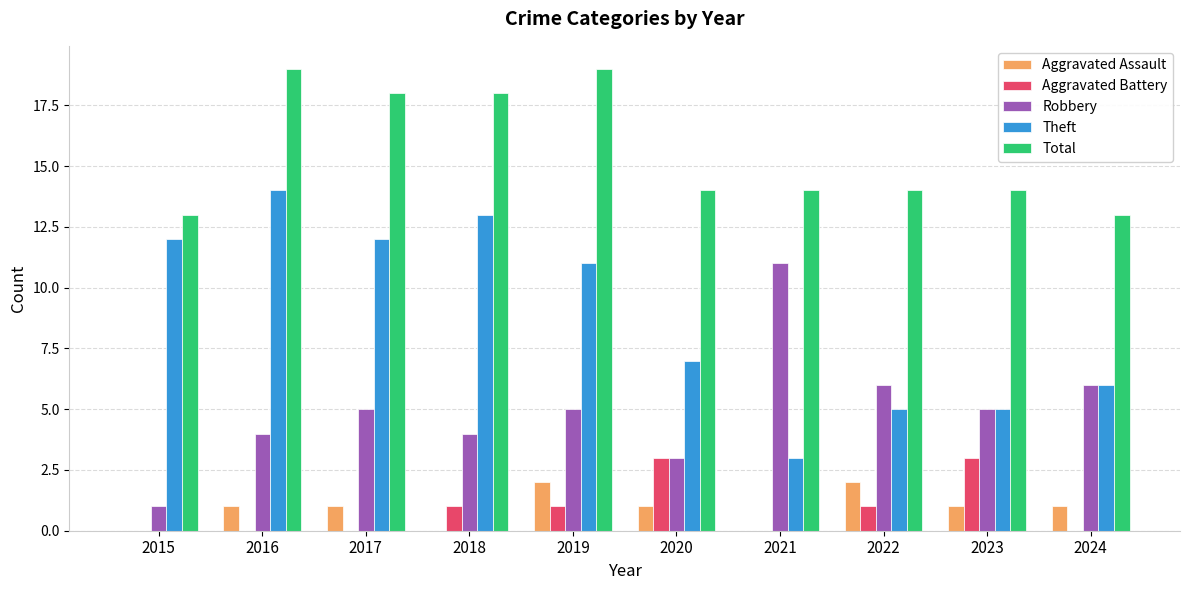

Which series has the largest total across all categories?

Total